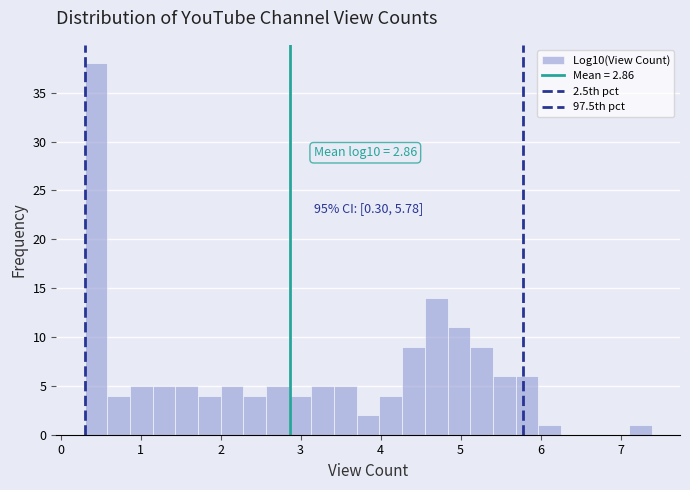

Read against the x-axis, roughly where is the centre of the tallest bar?

0.4